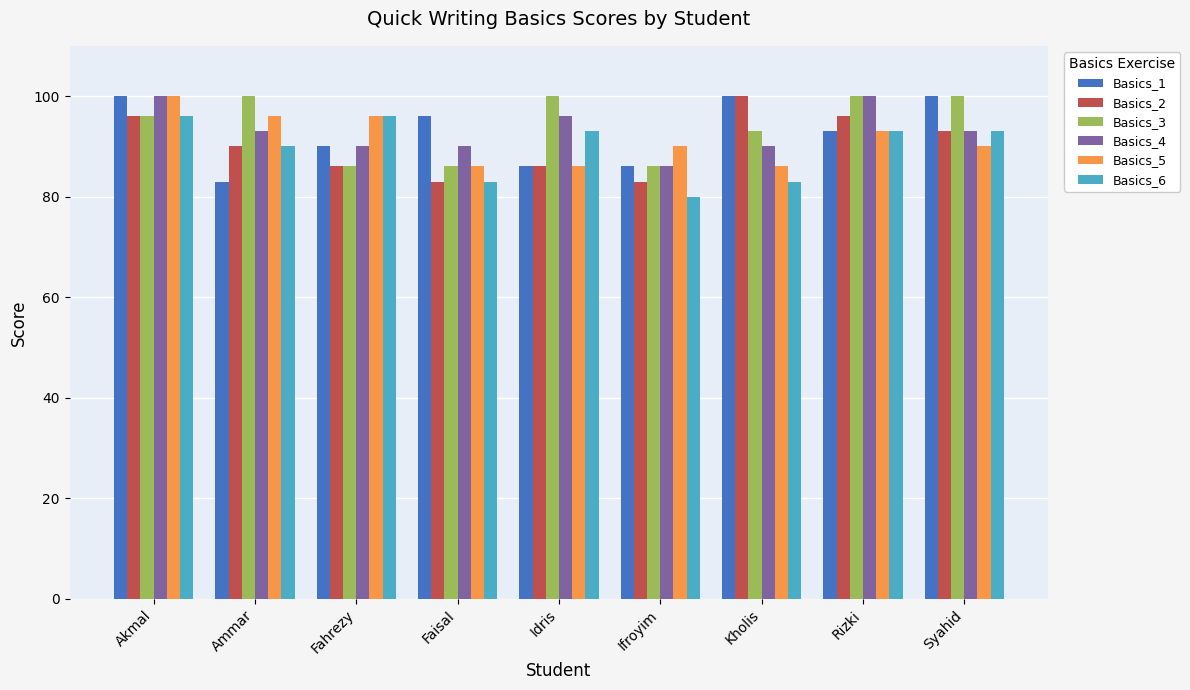

What are all the series names shown in the legend?

Basics_1, Basics_2, Basics_3, Basics_4, Basics_5, Basics_6